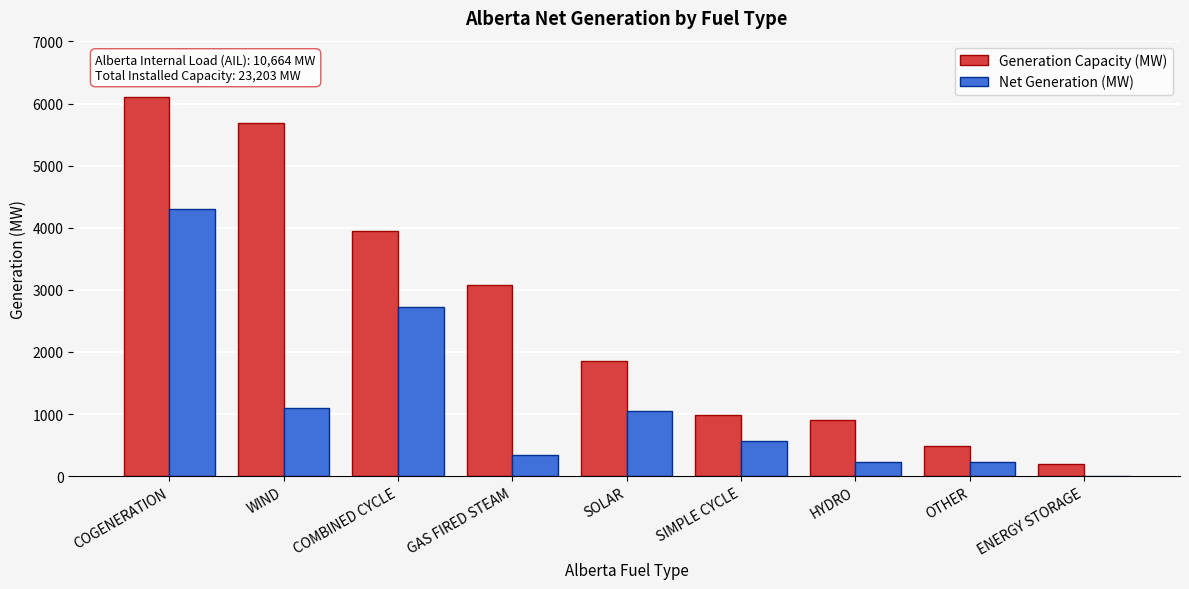

Is the value of Net Generation (MW) at GAS FIRED STEAM greater than the value of Generation Capacity (MW) at SOLAR?

No